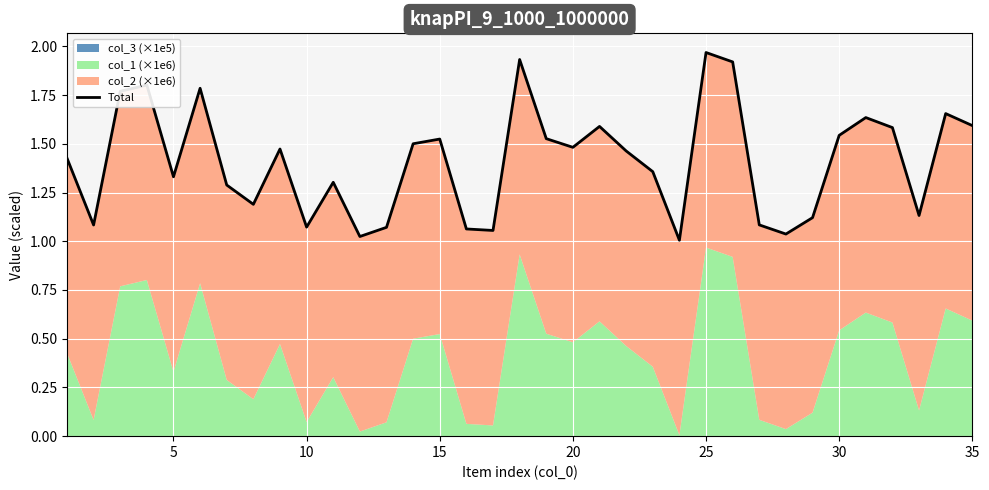

What is the value of the 13th point from the left?

1.1